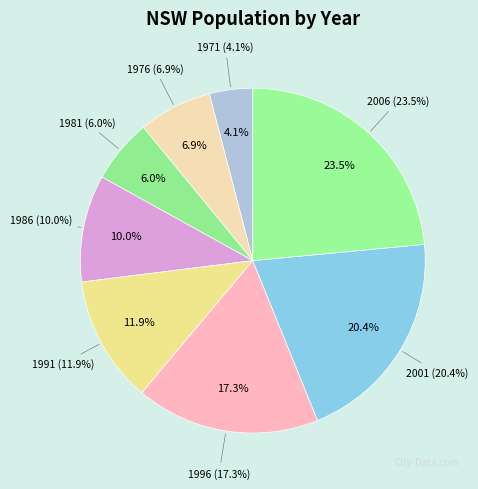

What portion of the pie excludes 2001?

79.6%